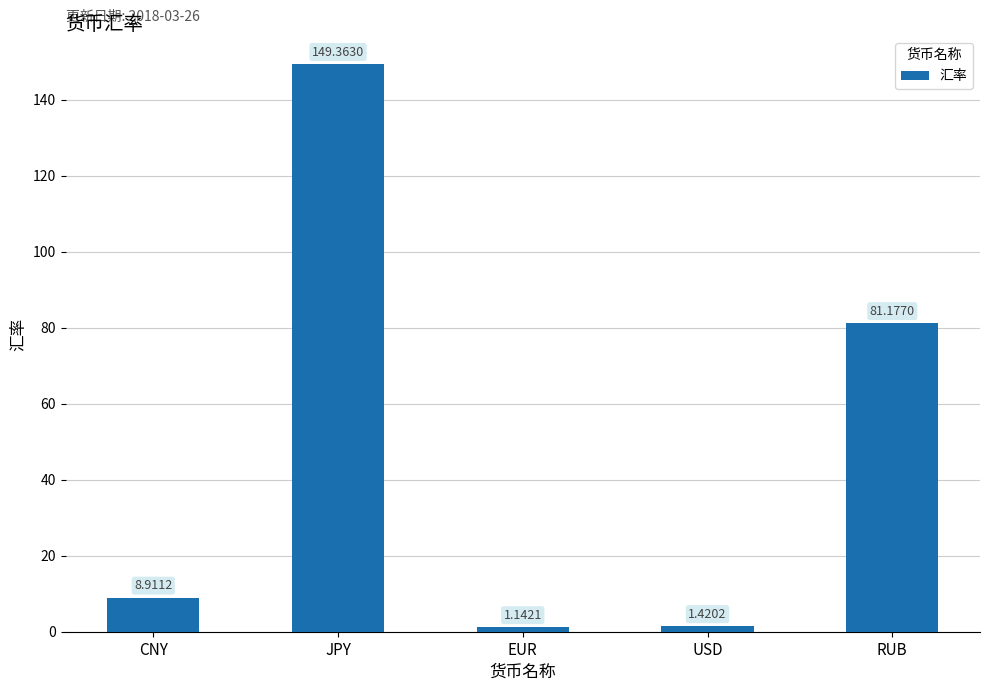

At which label does the data first exceed 8?

CNY